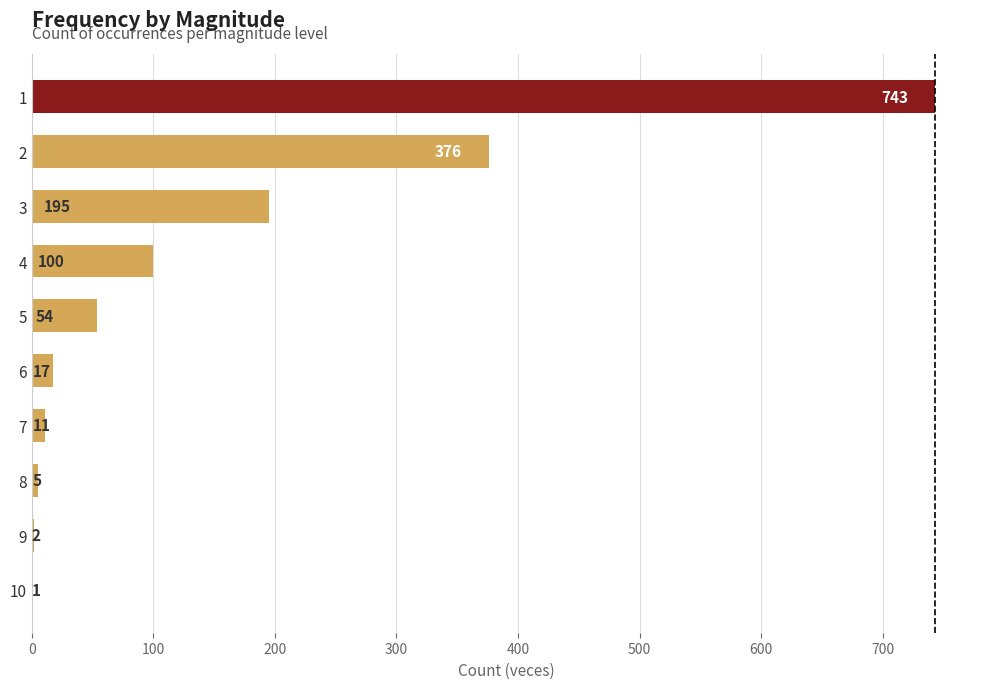

Does the chart contain stacked bars?

No